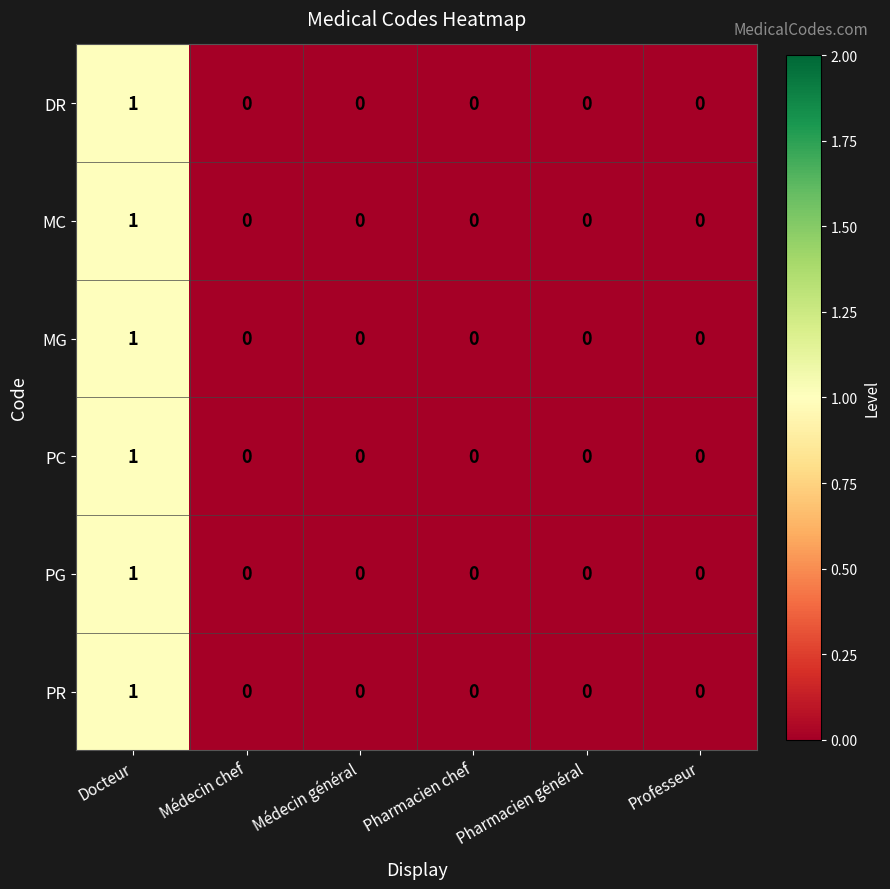

Which label corresponds to the largest value in the chart?

Docteur